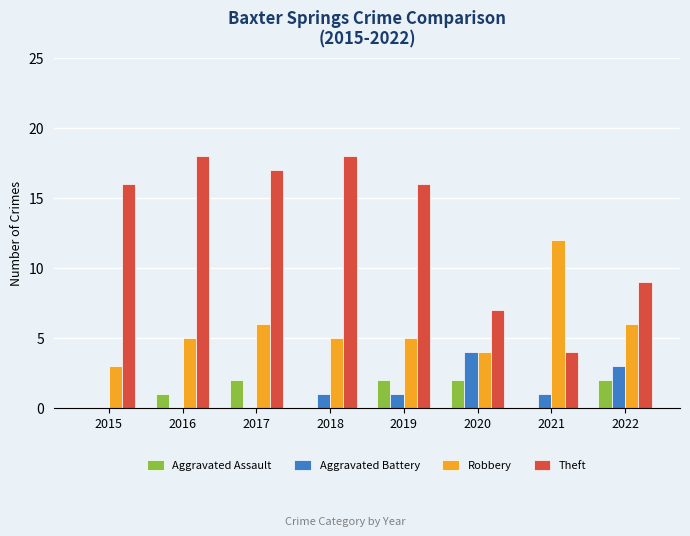

Are the bars grouped side by side (vs. stacked)?

Yes